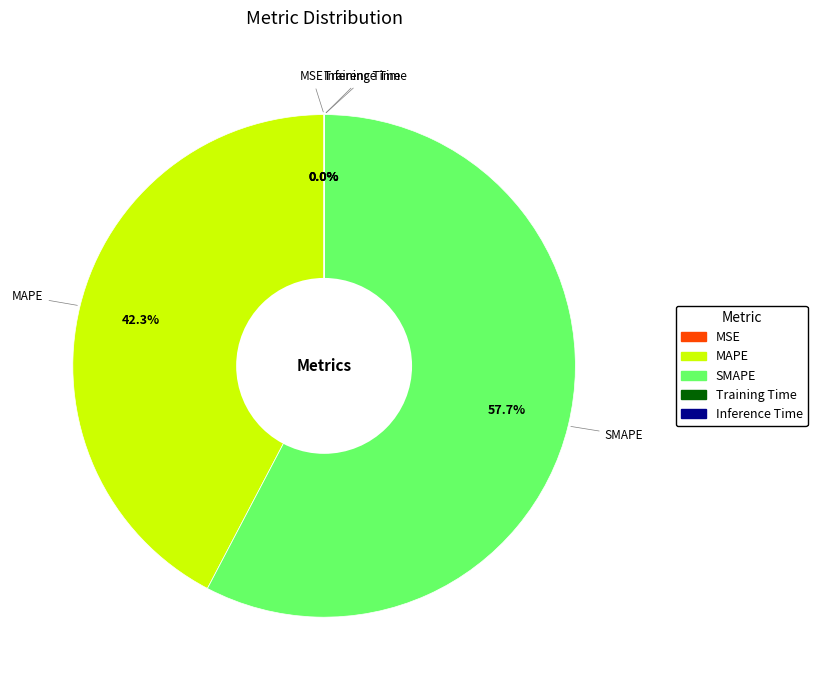

Does SMAPE represent more than half of the total?

Yes